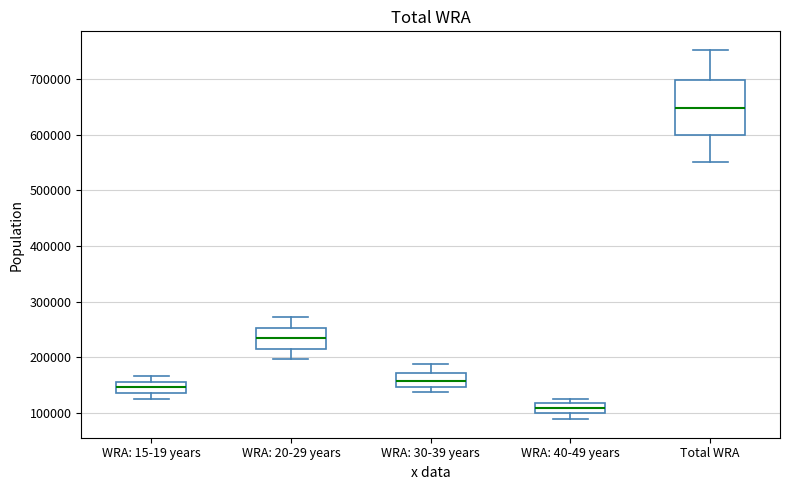

Comparing the boxes themselves (not the whiskers), which one is the tallest?

Total WRA